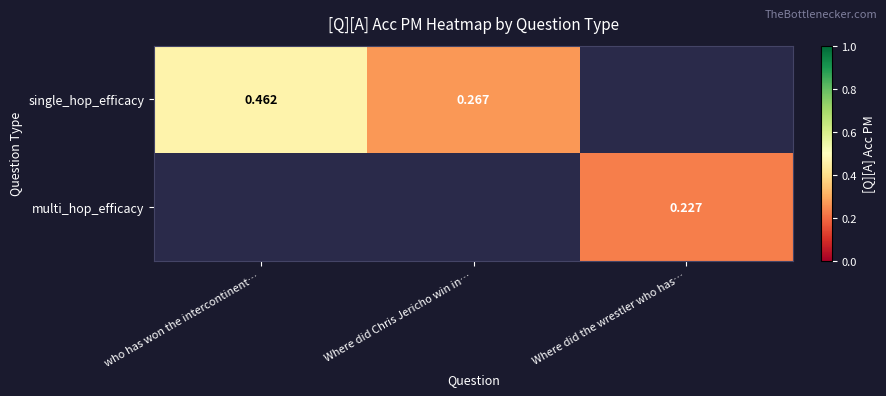

Which category has the highest value across all series?

who has won the intercontinent…